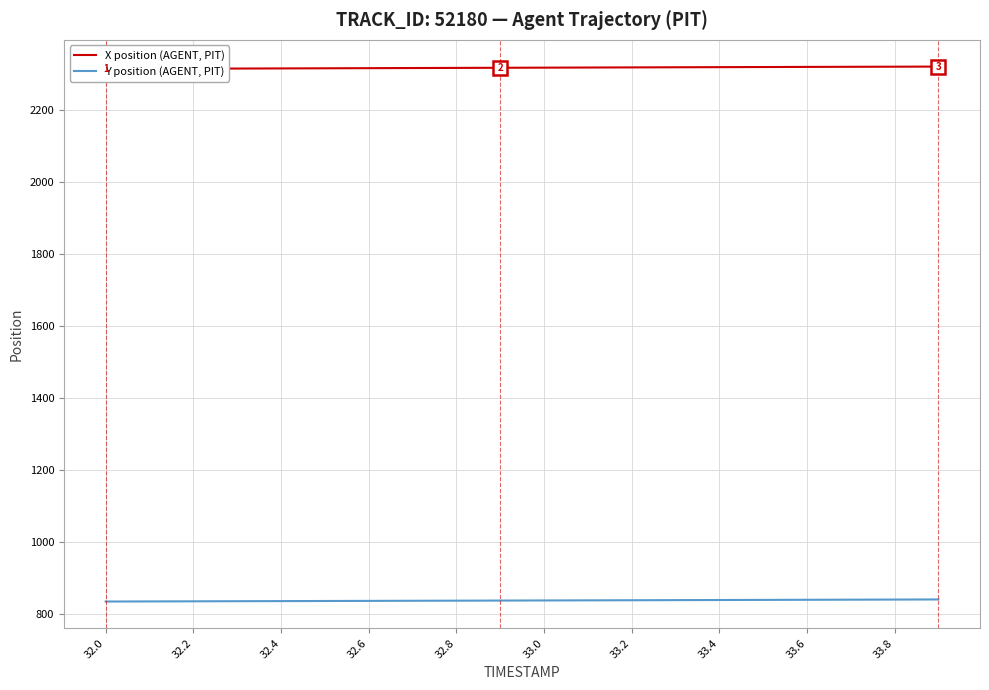

What is the lowest value of the Y position (AGENT, PIT) series?

834.8